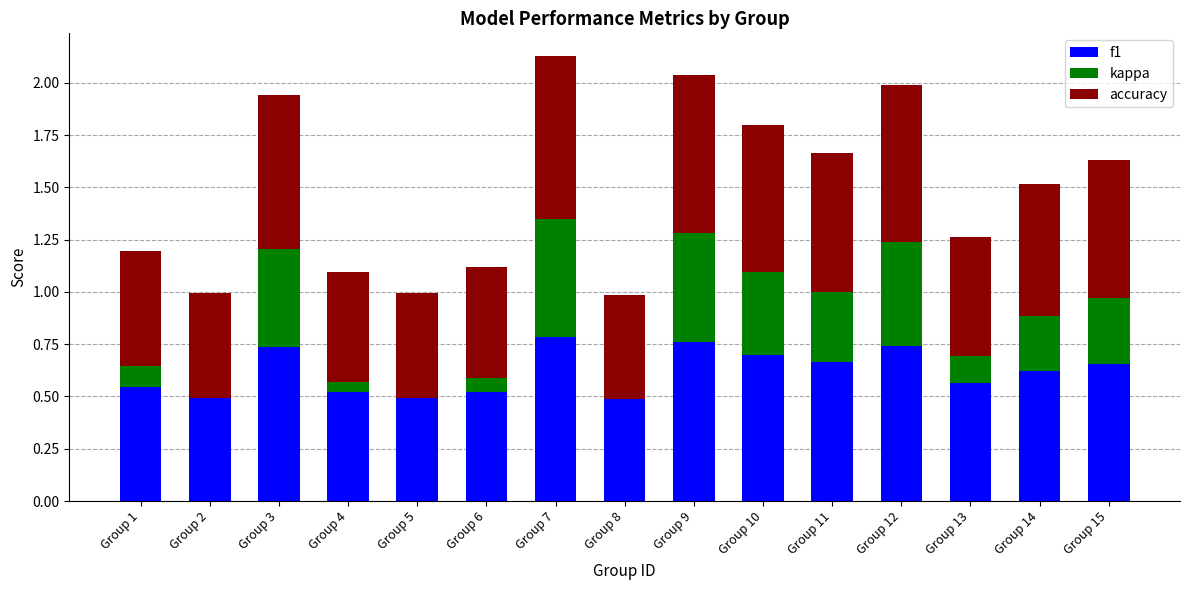

True or false: f1 has a value of 0.5 at Group 6.

True